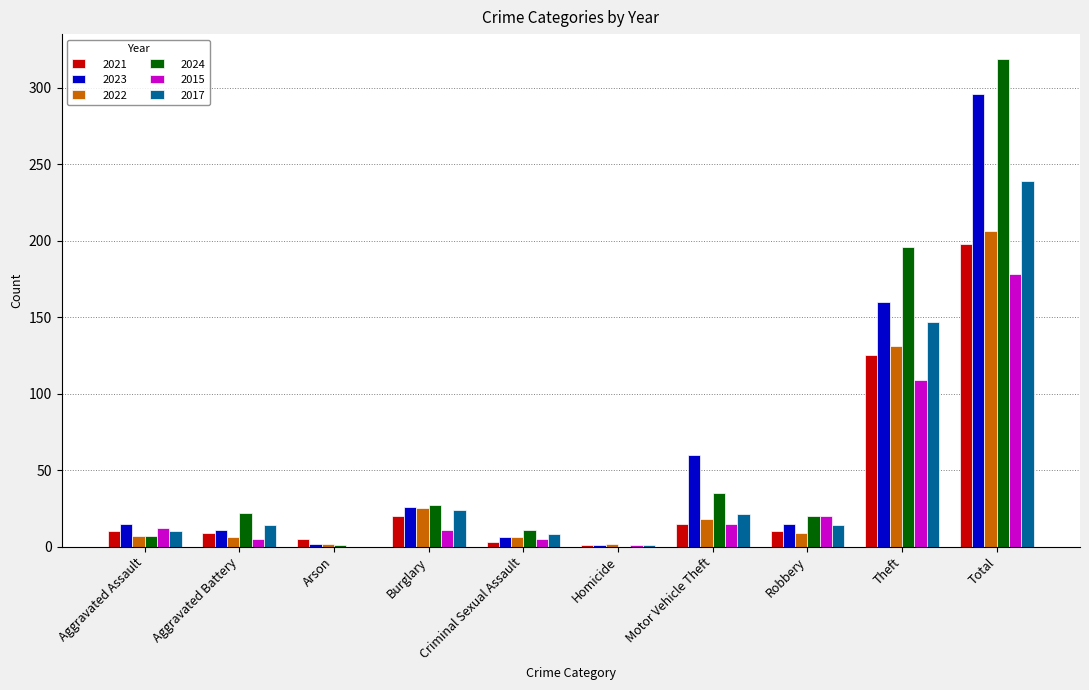

The value of 2023 at Aggravated Battery is 11. True or false?

True